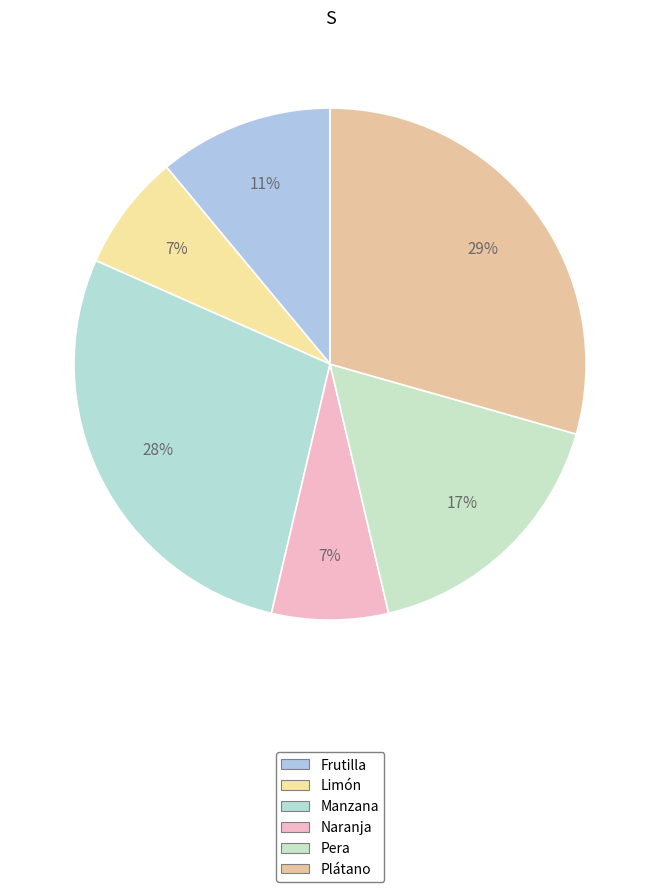

What portion of the pie excludes Manzana?

72.1%